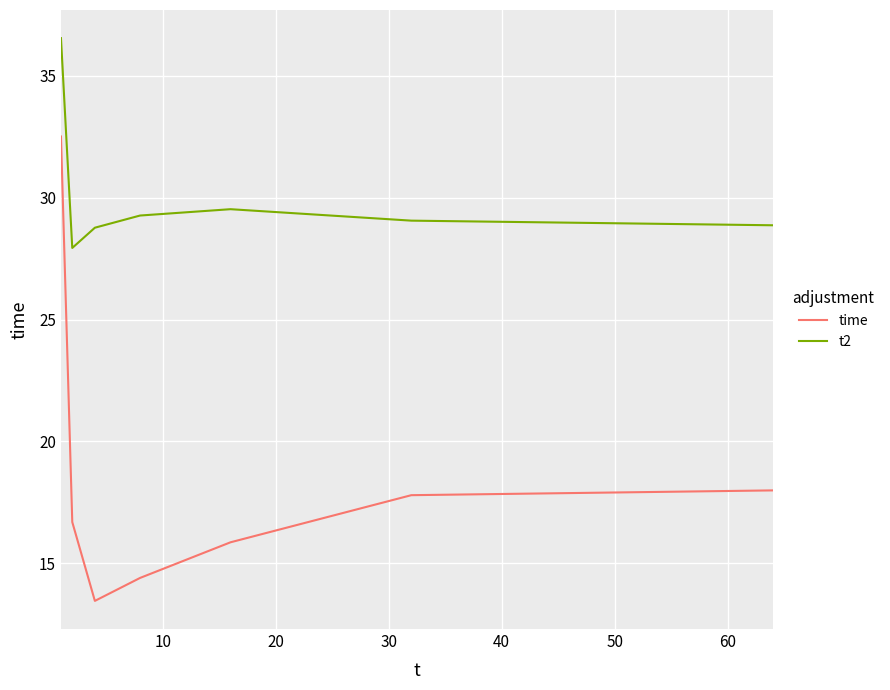

True or false: t2 and time intersect in this chart.

False